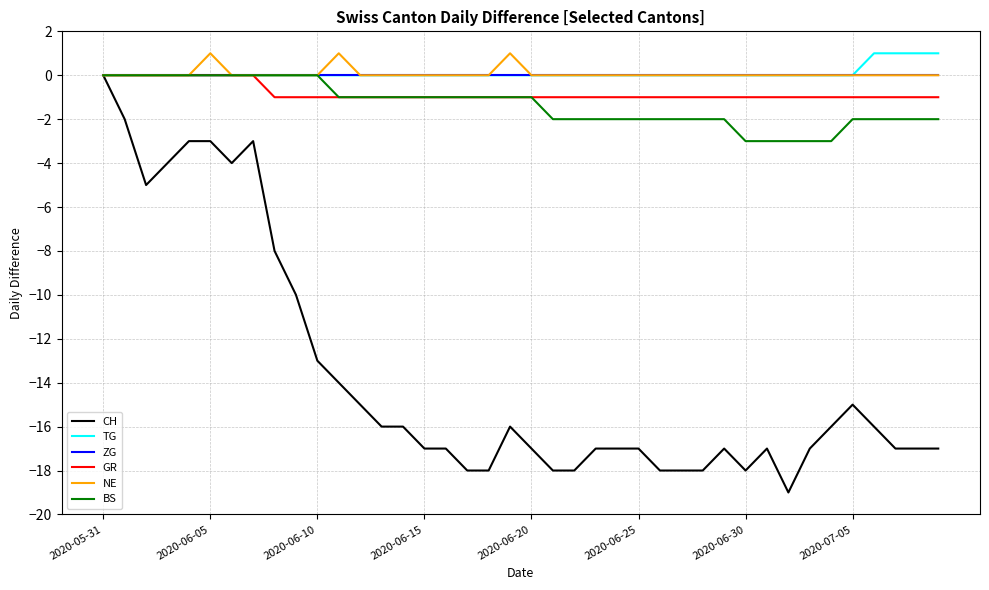

What is the smallest value displayed?

-19